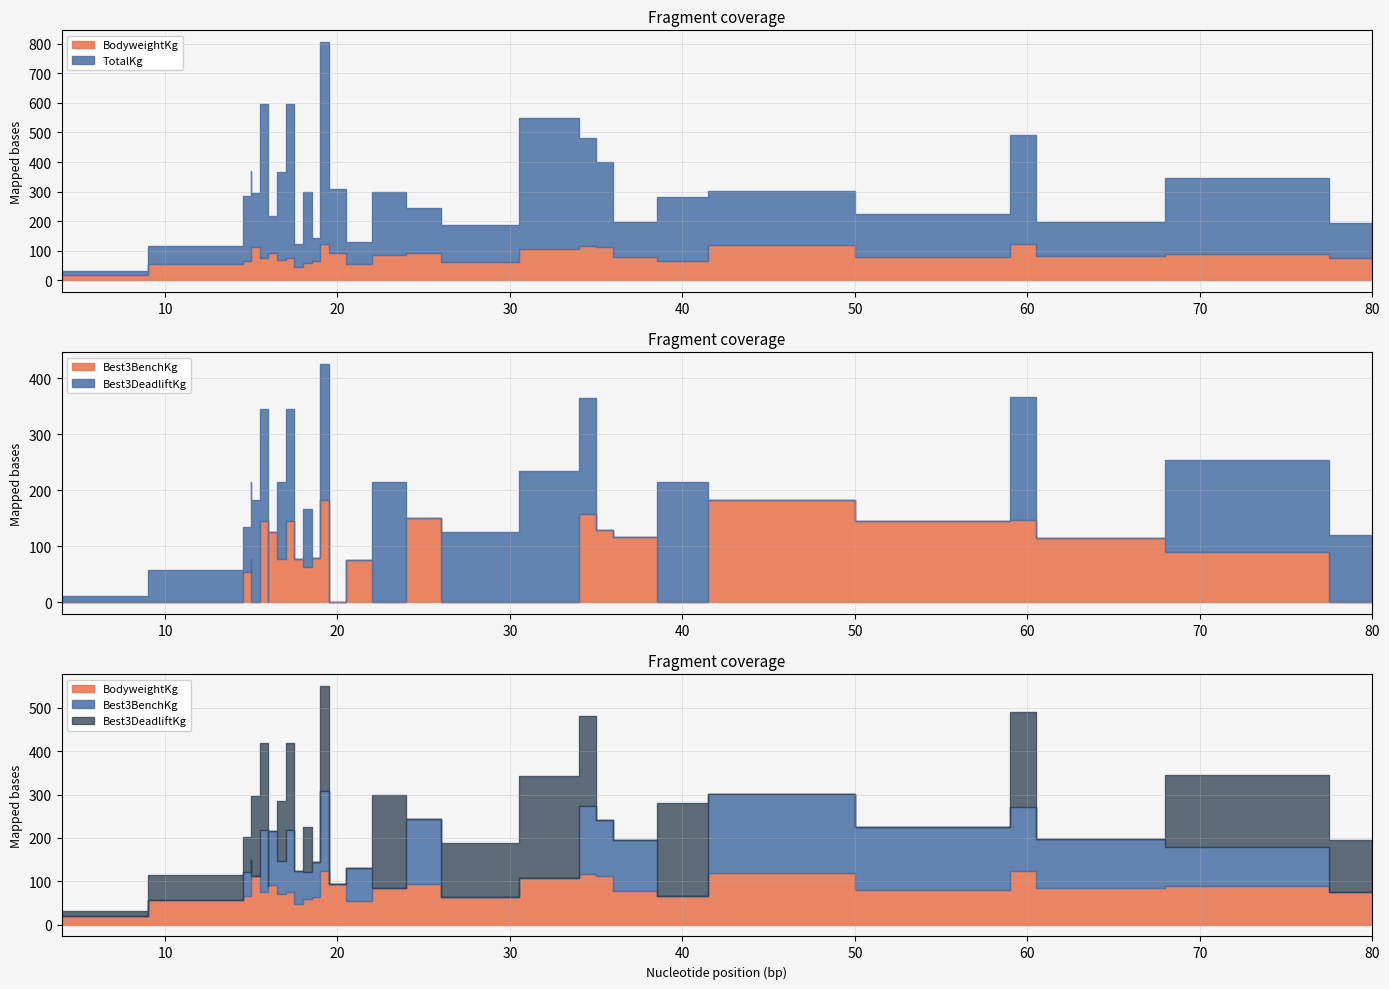

At which category is the sum across all series the highest?

19